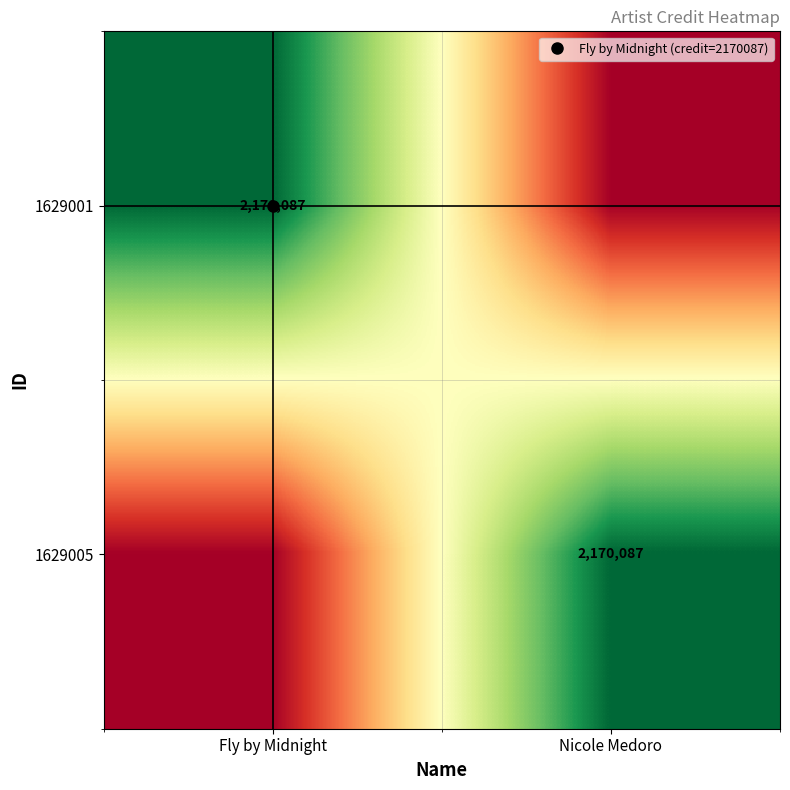

The 1629001 series shows 867151 at Fly by Midnight. True or false?

False